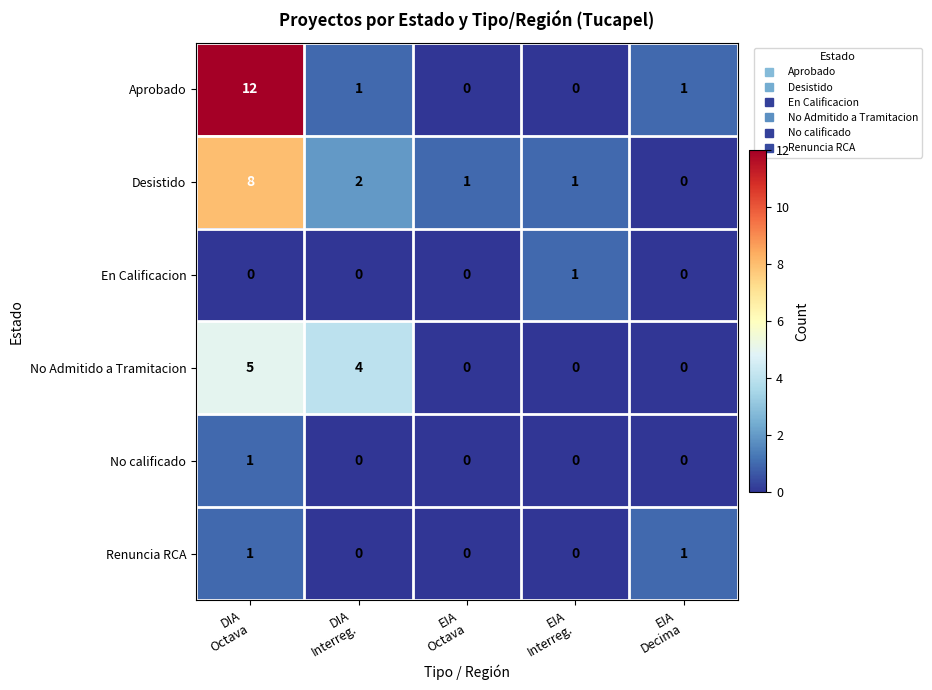

Between DIA
Octava and DIA
Interreg., which series saw the biggest shift?

Aprobado